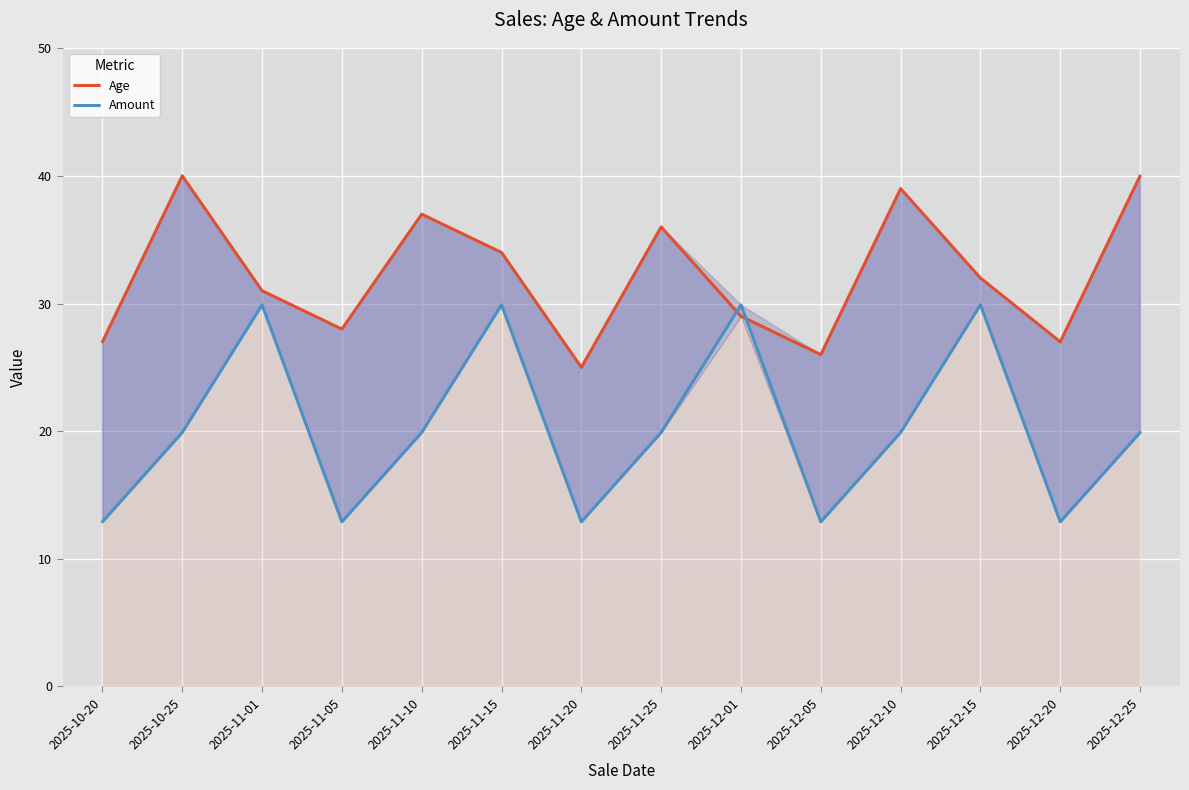

How many intersections are there between Age and Amount?

2